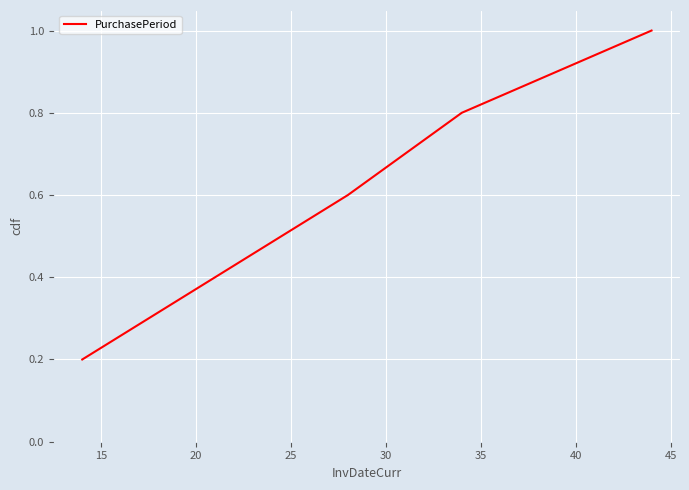

What is the average value?

0.6